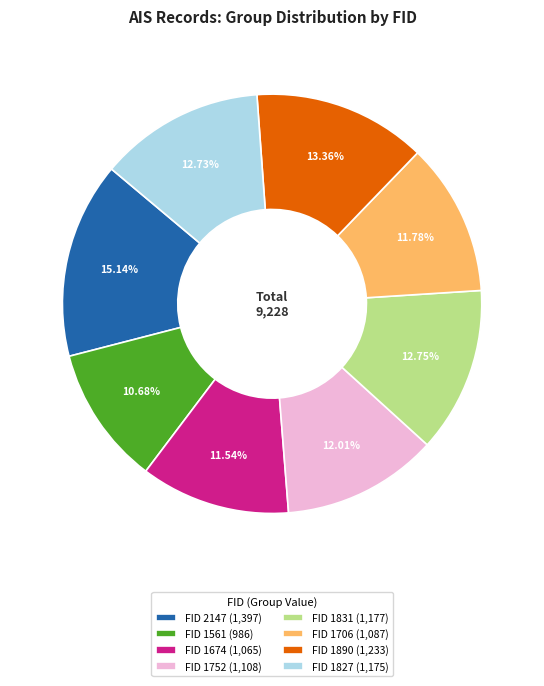

Count the number of slices in the pie.

8